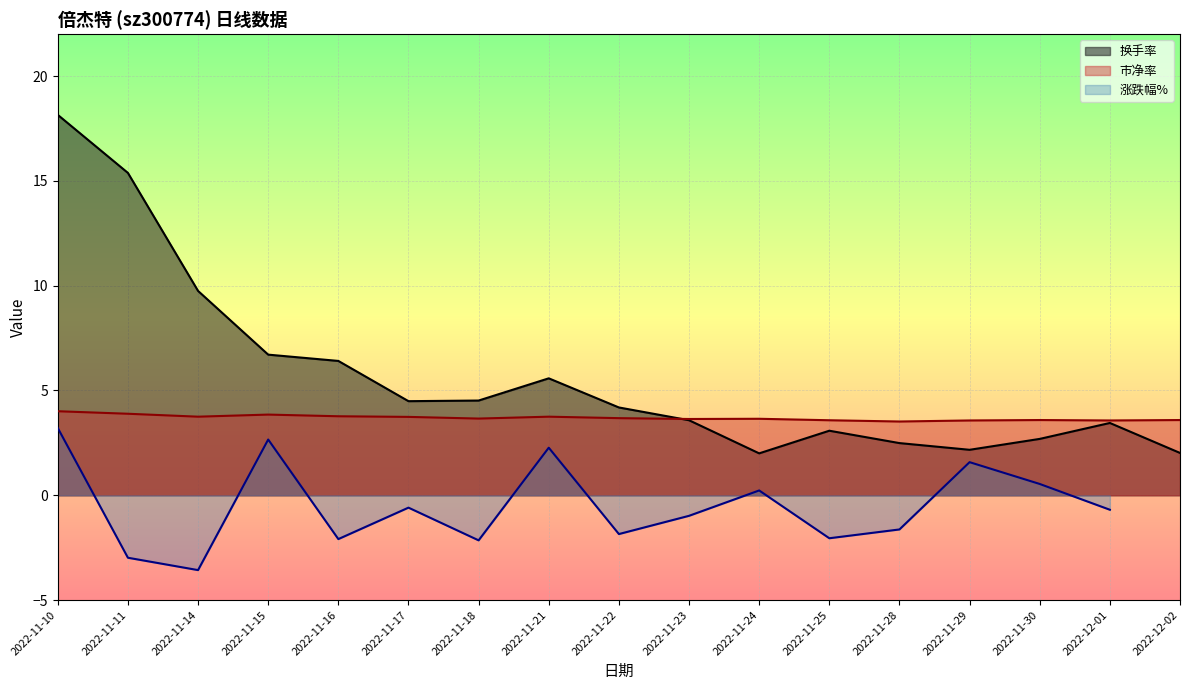

Where is 市净率 nearest to the value 3?

2022-11-28